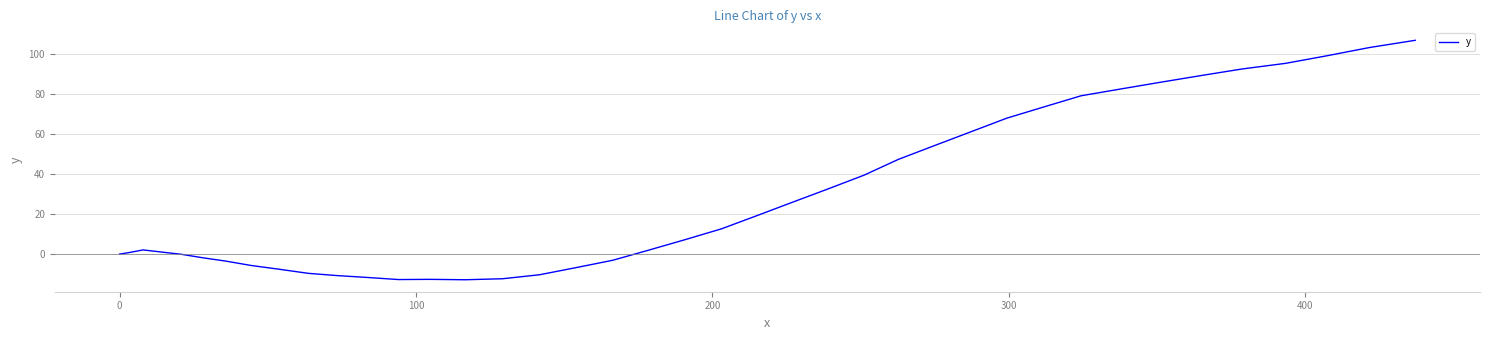

What is the minimum value shown in the chart?

-12.8